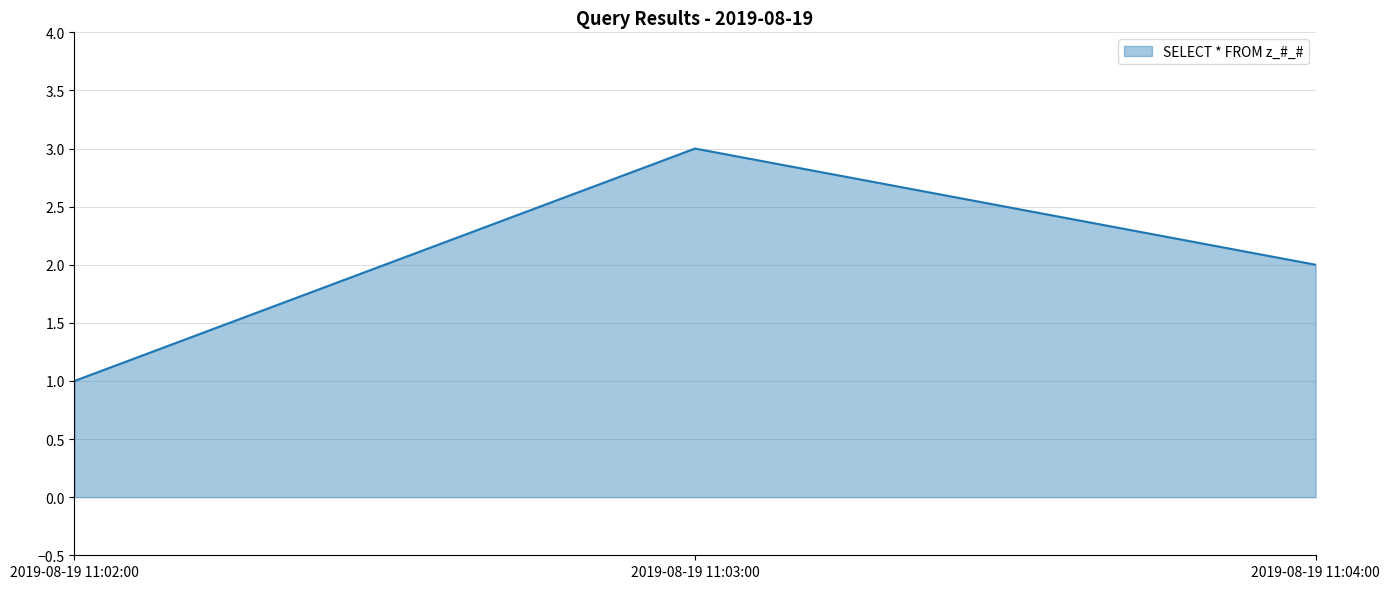

Reading left to right, list all the values displayed in this chart.

2019-08-19 11:02:00=1	2019-08-19 11:03:00=3	2019-08-19 11:04:00=2